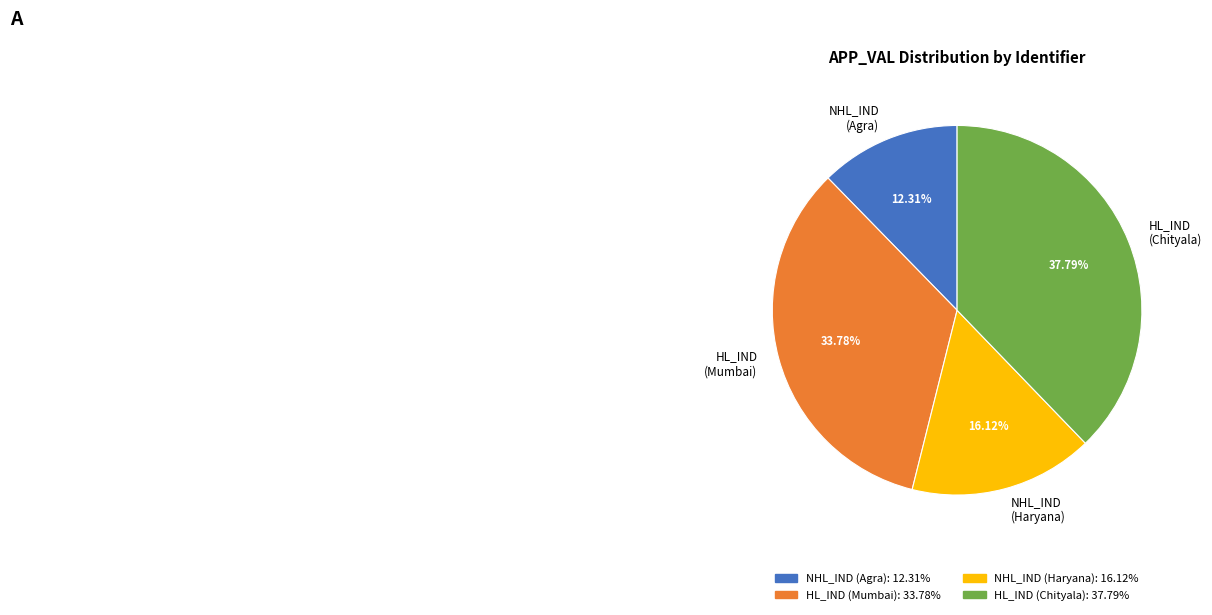

Which has a higher value, HL_IND (Chityala) or HL_IND (Mumbai)?

HL_IND (Chityala)